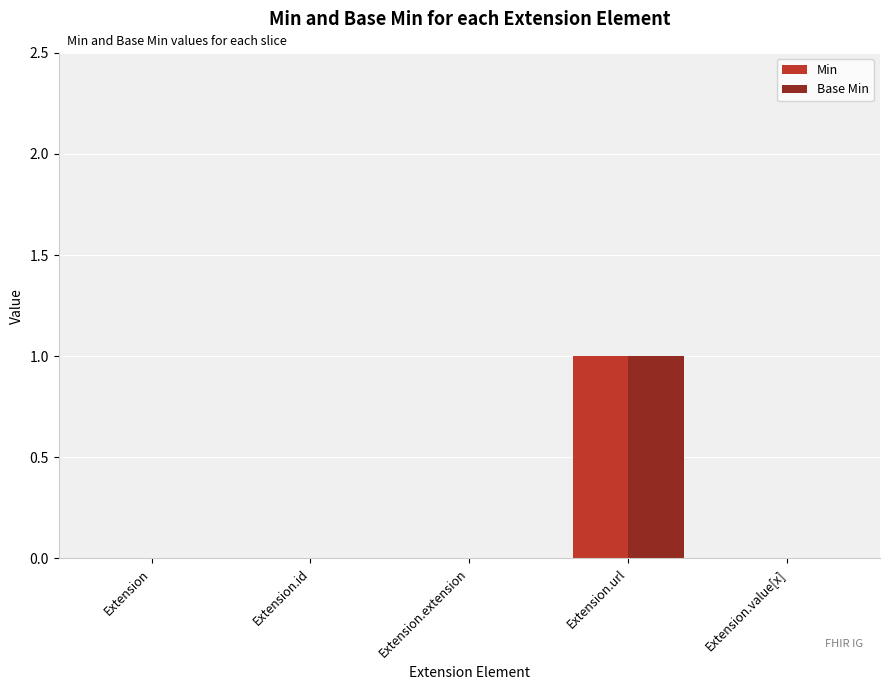

The Min series shows 1 at Extension. True or false?

False